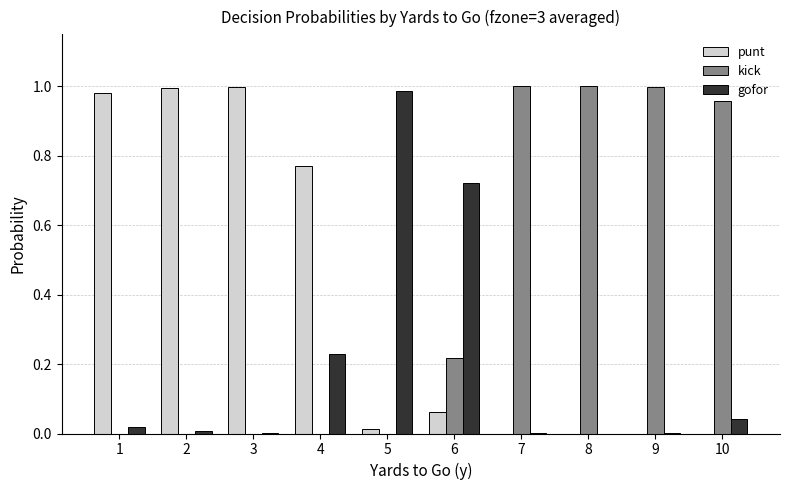

Is it true that gofor equals 0.0 at 1?

True